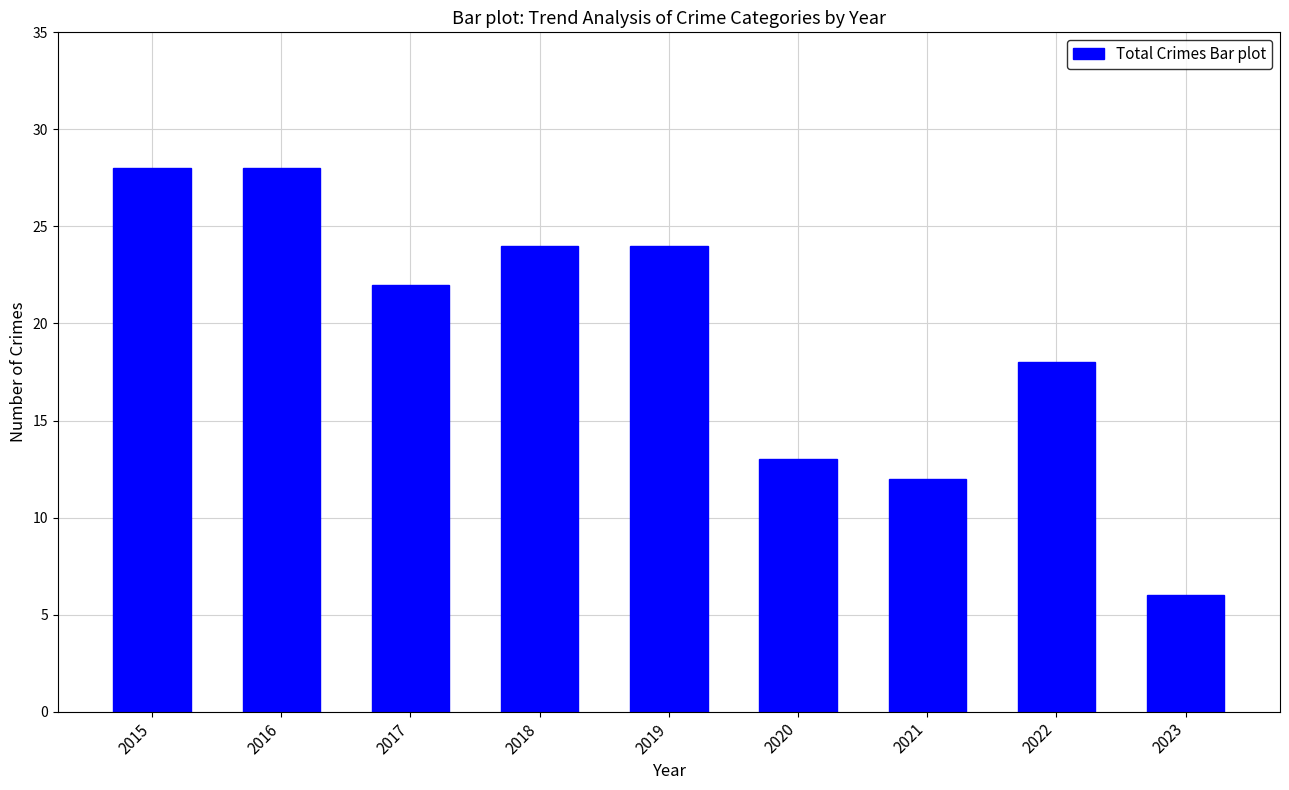

Between 2021 and 2022, which is larger?

2022